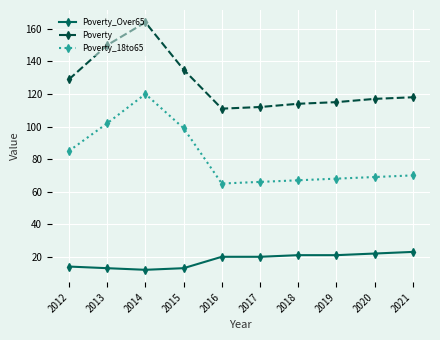

What is the greatest value displayed?

164